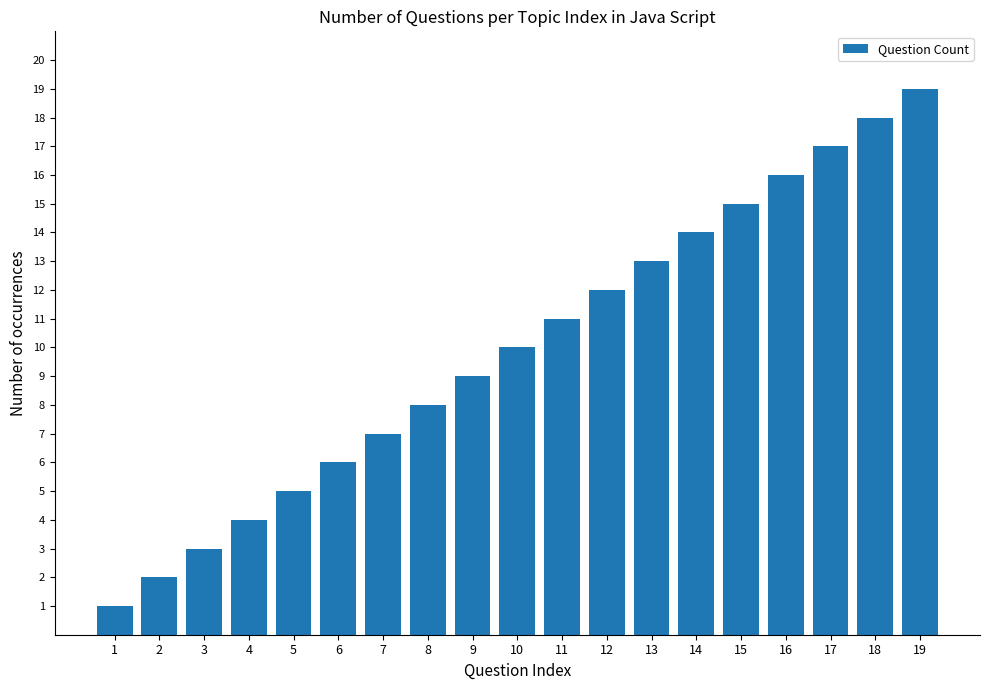

How many bars are there in total?

19